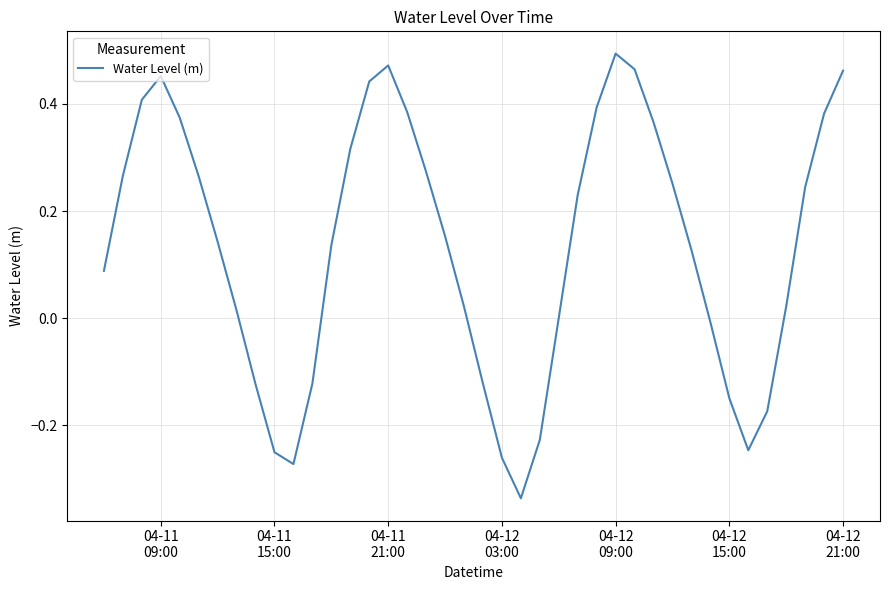

What is the difference between the maximum and minimum values?

0.8